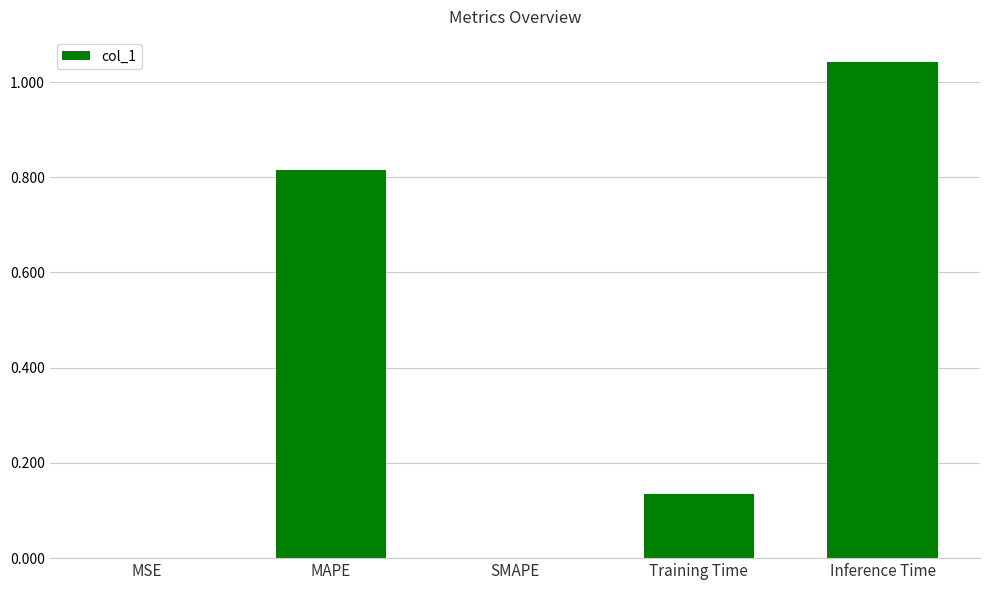

What is the sum of the values at Training Time and Inference Time?

1.2